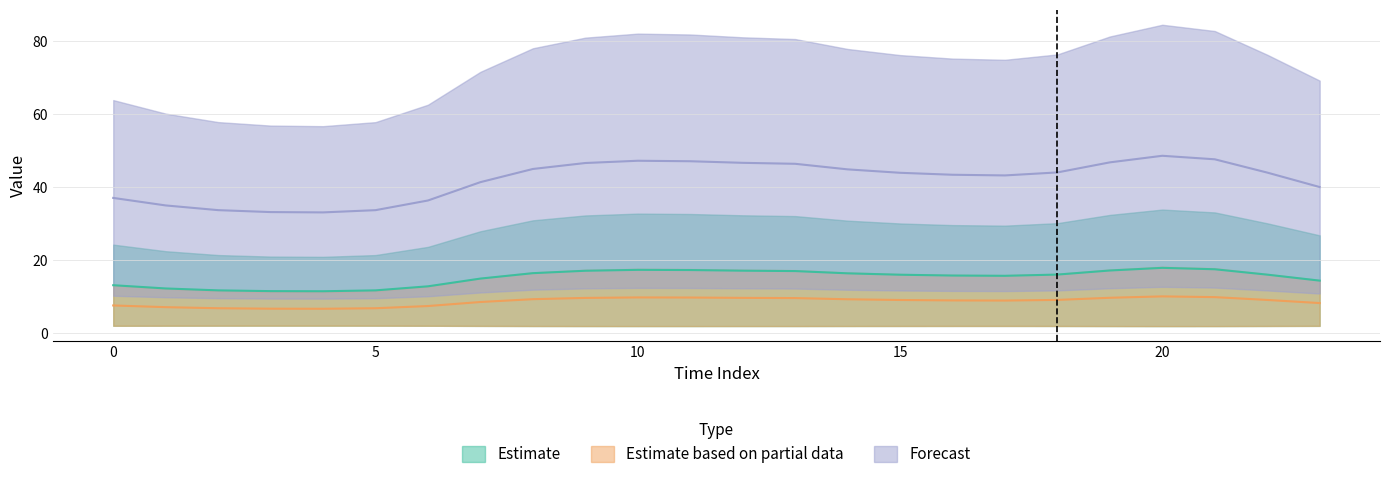

Rank the series by their average value, from highest to lowest.

2, 0, 1